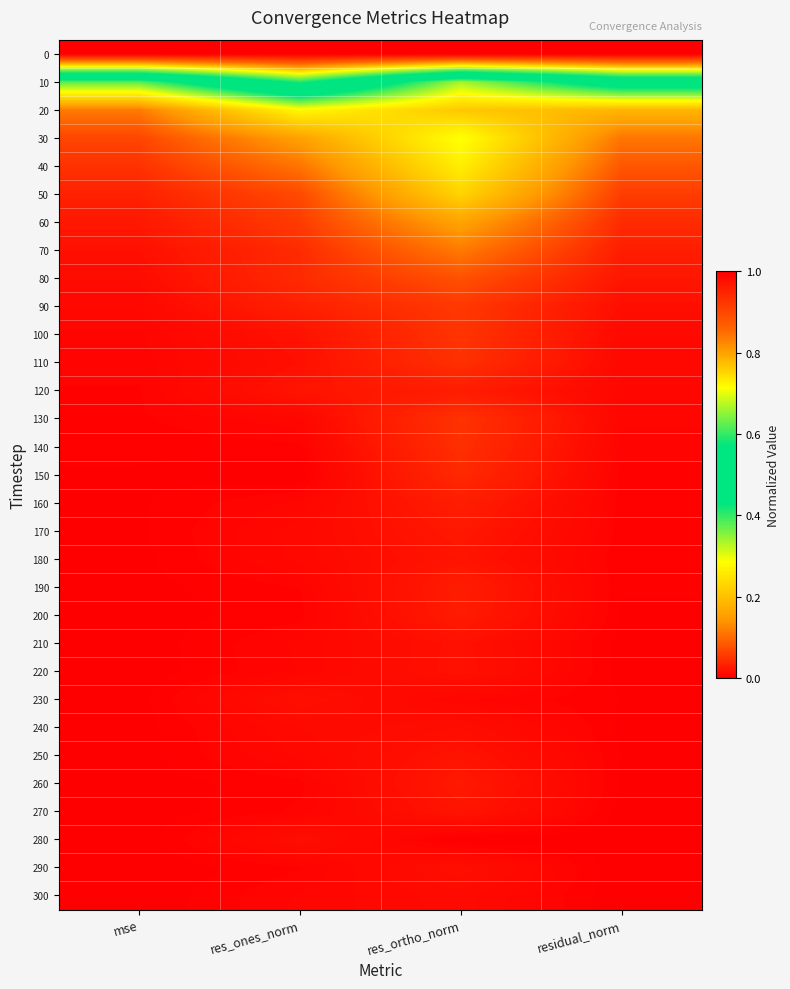

At which category is the sum across all series the highest?

res_ortho_norm